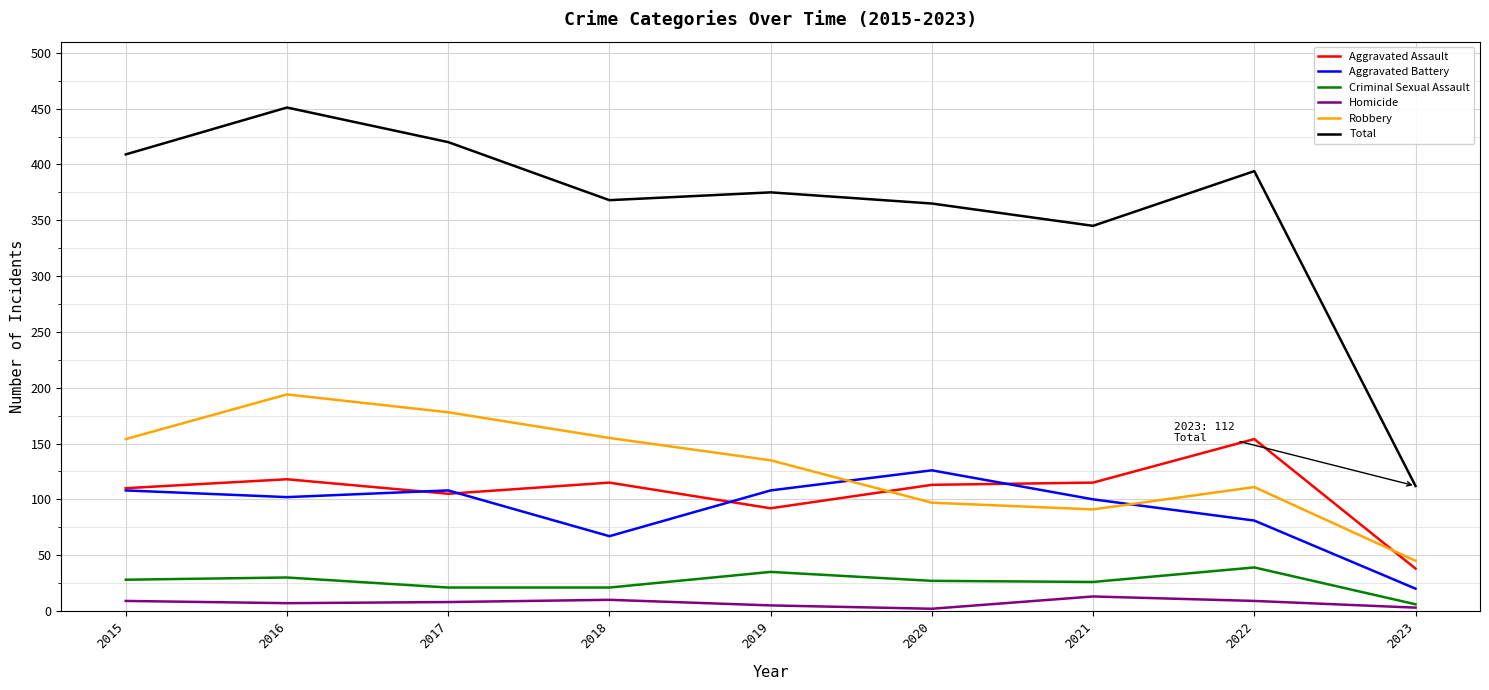

Read the Homicide value at 2021.

13